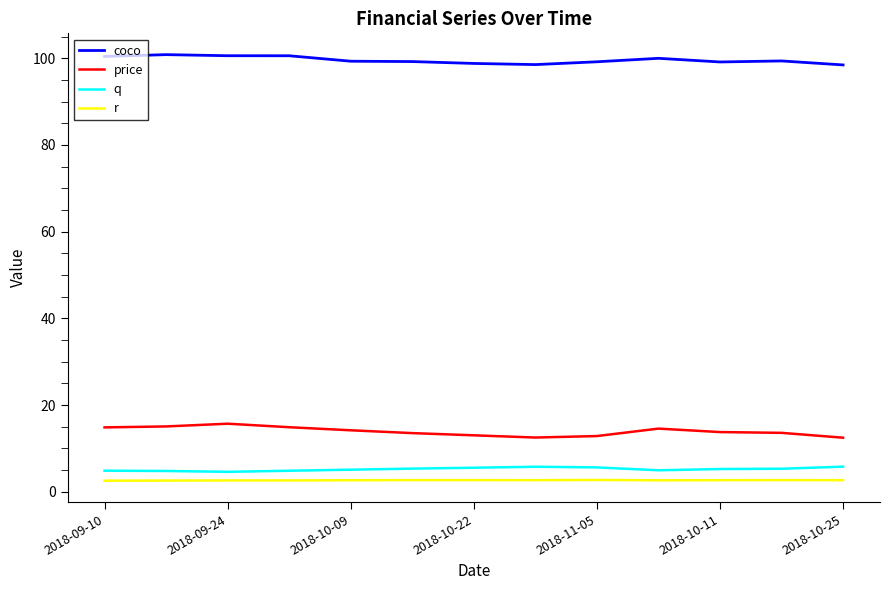

What is the minimum value shown in the chart?

2.5